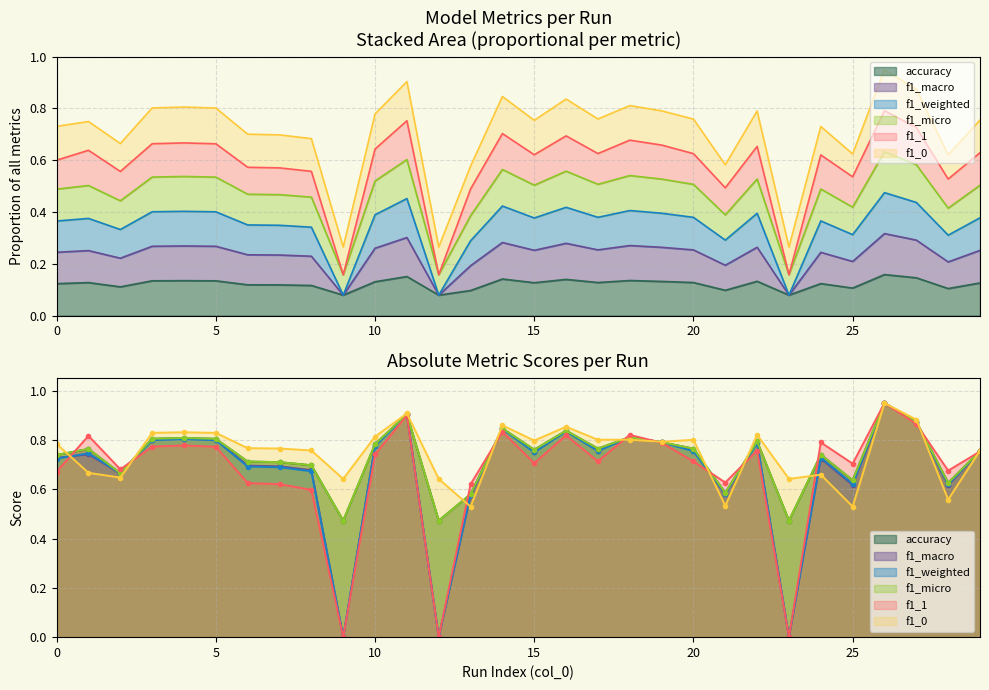

Is the value of f1_micro at 25 greater than the value of accuracy at 27?

Yes